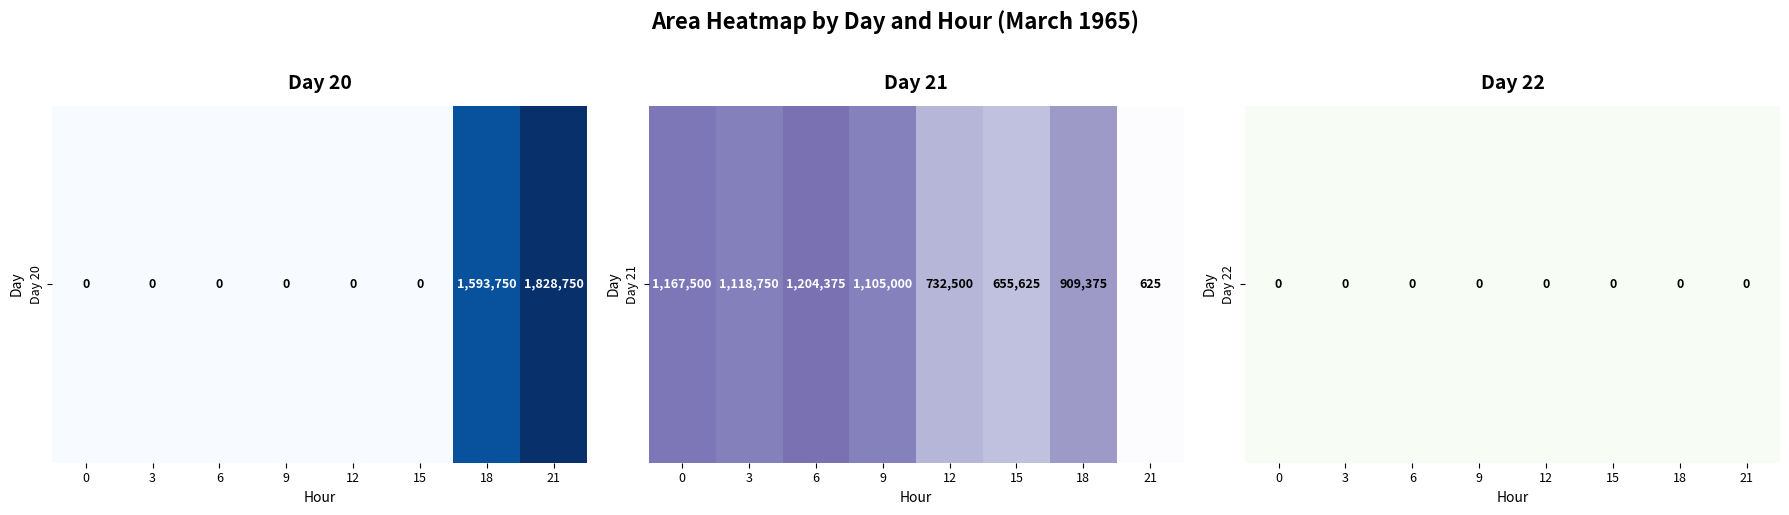

What is the minimum value for 21?

625